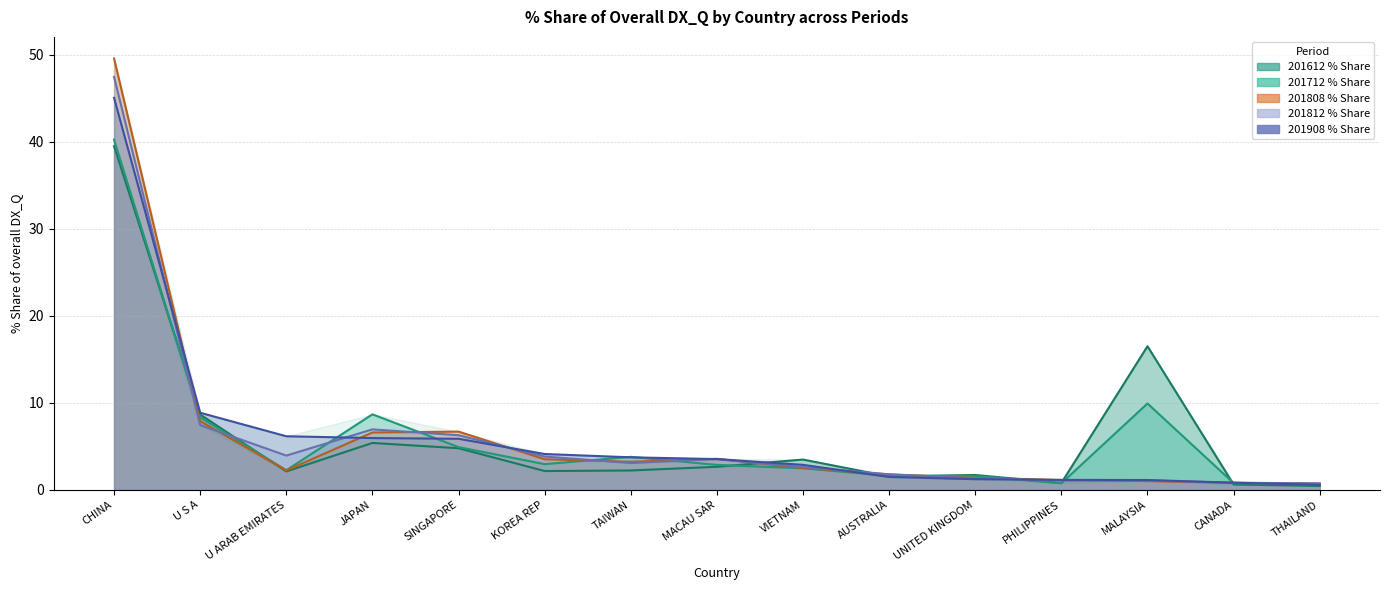

What is the value of the 201908_% Share point at the 8th from the left?

3.5